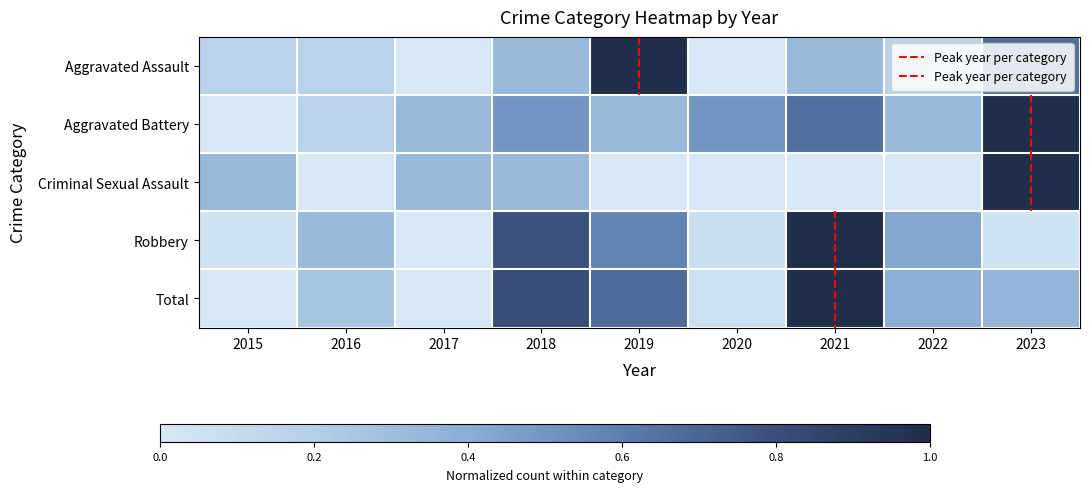

What is the difference between the highest and lowest values at 2018?

0.5